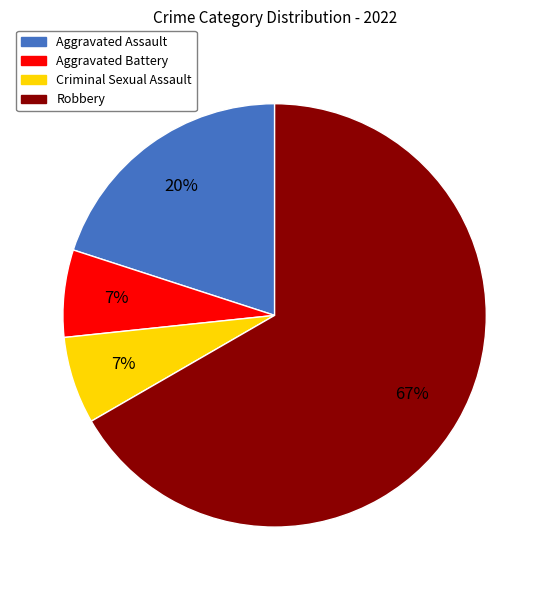

How many segments does this pie chart have?

4